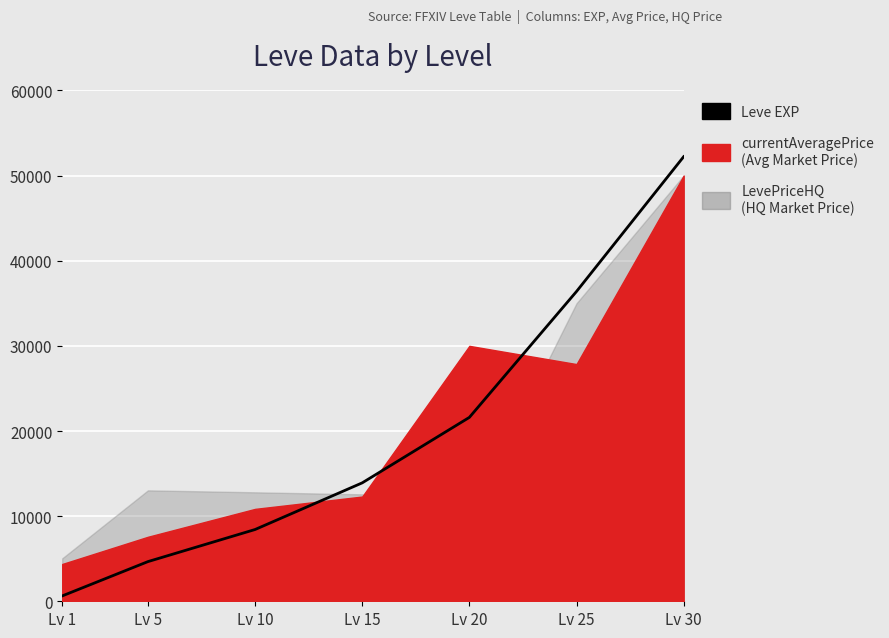

True or false: the data has more than 0 interior local peaks.

False